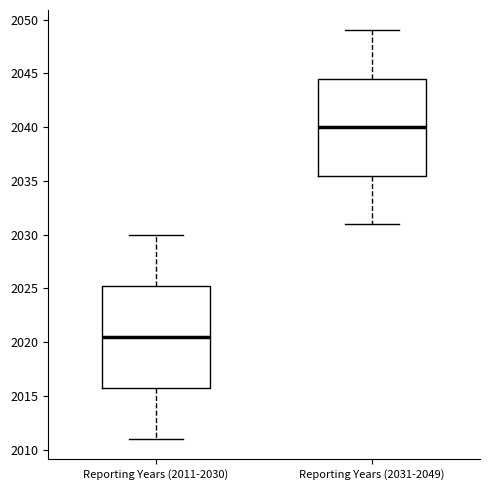

Reading left to right, read every box against the y-axis: the position of its median line, the range the box covers, and the ends of its whiskers. The values are not printed on the chart, so give them approximately, as read against the axis.

Reporting Years (2011-2030): median 2020.5, box 2016.0 to 2025.5, whiskers 2011.0 to 2030.0
Reporting Years (2031-2049): median 2040.0, box 2035.5 to 2044.5, whiskers 2031.0 to 2049.0